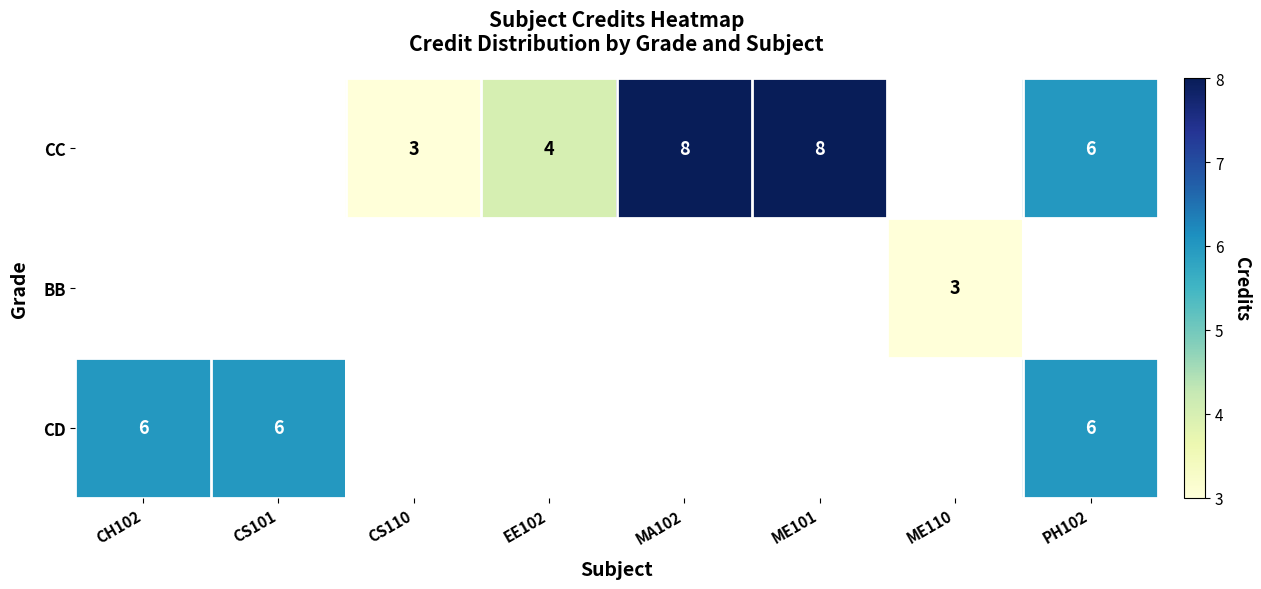

Which label corresponds to the largest value in the chart?

MA102